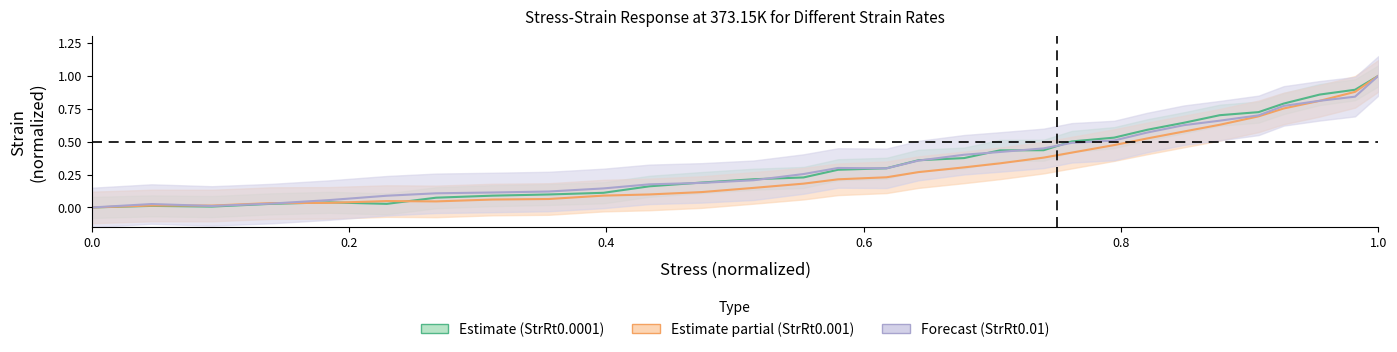

Reading left to right, transcribe all the data shown in this chart.

y_E_0001: 0.0	0.0	0.0	0.0	0.0	0.0	0.1	0.1	0.1	0.1	0.2	0.2	0.2	0.2	0.3	0.3	0.4	0.4	0.4	0.4	0.5	0.5	0.6	0.6	0.7	0.7	0.8	0.9	0.9	1.0
y_E_001: 0.0	0.0	0.0	0.0	0.0	0.0	0.0	0.1	0.1	0.1	0.1	0.1	0.1	0.2	0.2	0.2	0.3	0.3	0.3	0.4	0.4	0.5	0.5	0.6	0.6	0.7	0.8	0.8	0.9	1.0
y_E_01: 0.0	0.0	0.0	0.0	0.1	0.1	0.1	0.1	0.1	0.1	0.2	0.2	0.2	0.3	0.3	0.3	0.4	0.4	0.4	0.4	0.5	0.5	0.6	0.6	0.7	0.7	0.8	0.8	0.8	1.0